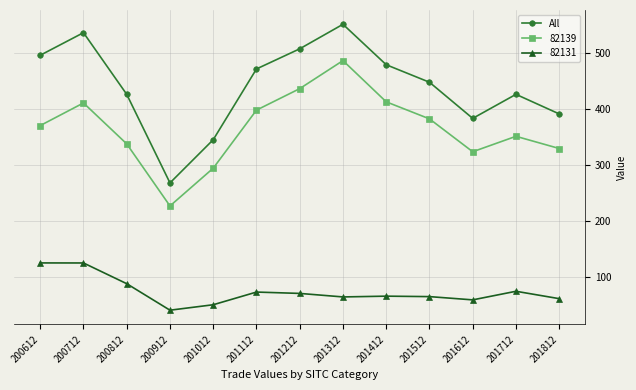

What is the difference between the 82139 values at 200912 and 201812?

102.3